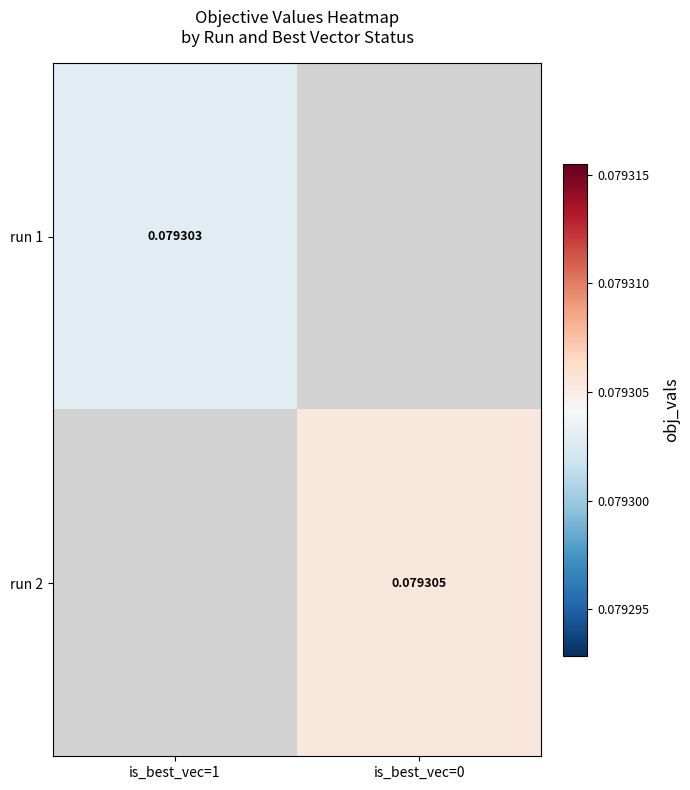

True or false: run 1 has a value of 0.0 at is_best_vec=1.

False